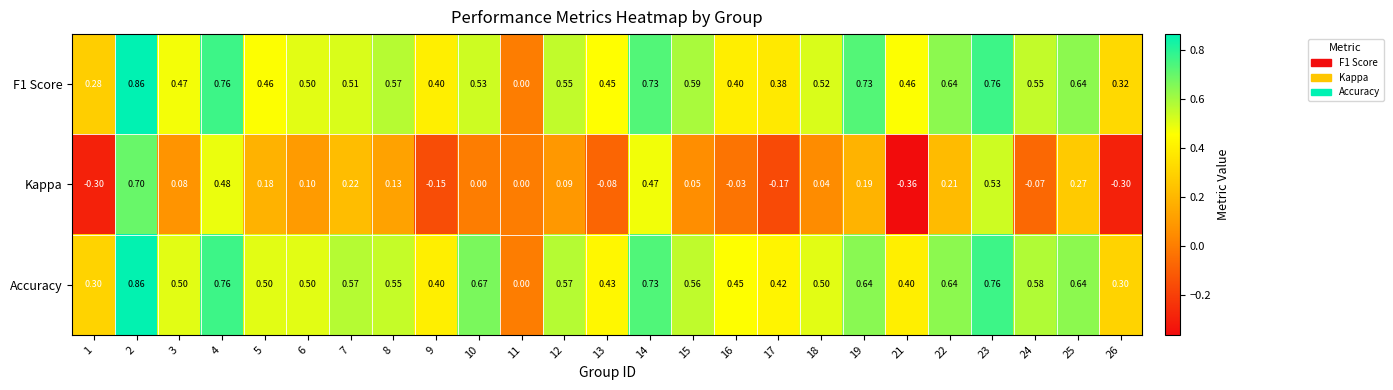

Which series has the largest range (max minus min)?

Kappa